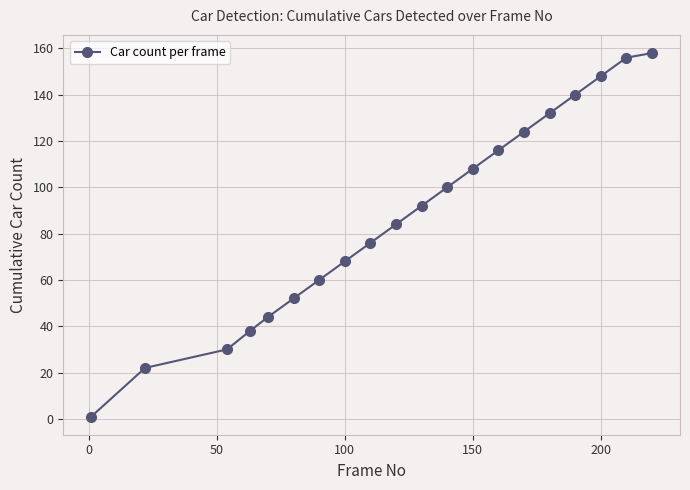

What is the difference between the second highest and minimum values?

155